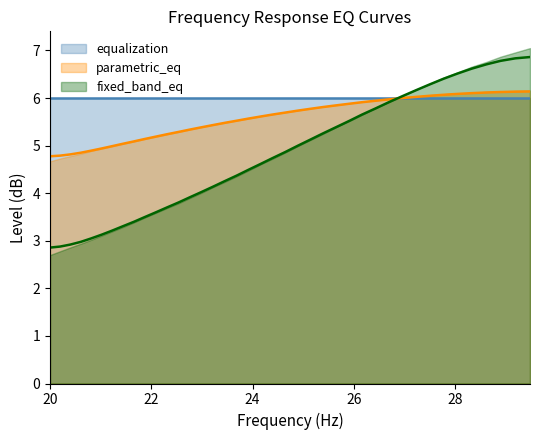

What is the highest value of the parametric_eq series?

6.1